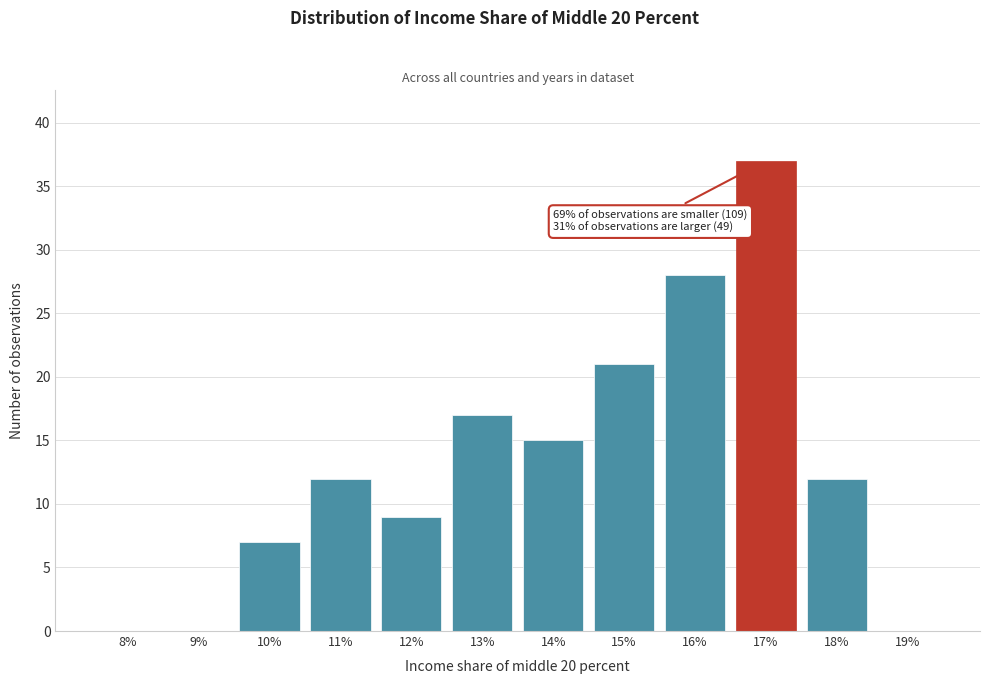

Reading right to left, what are all the values shown in this chart?

19%=0	18%=12	17%=37	16%=28	15%=21	14%=15	13%=17	12%=9	11%=12	10%=7	9%=0	8%=0